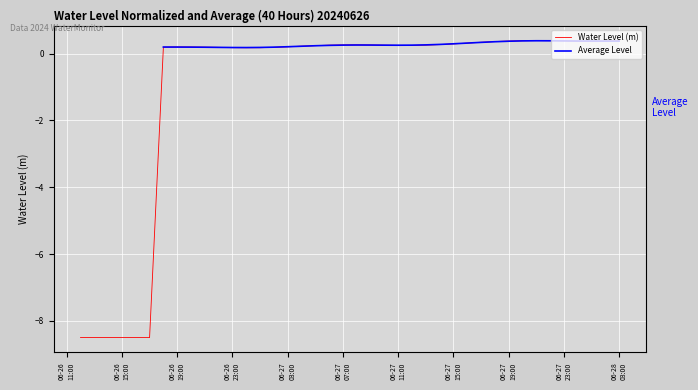

What is the maximum value for Water Level (m)?

0.4